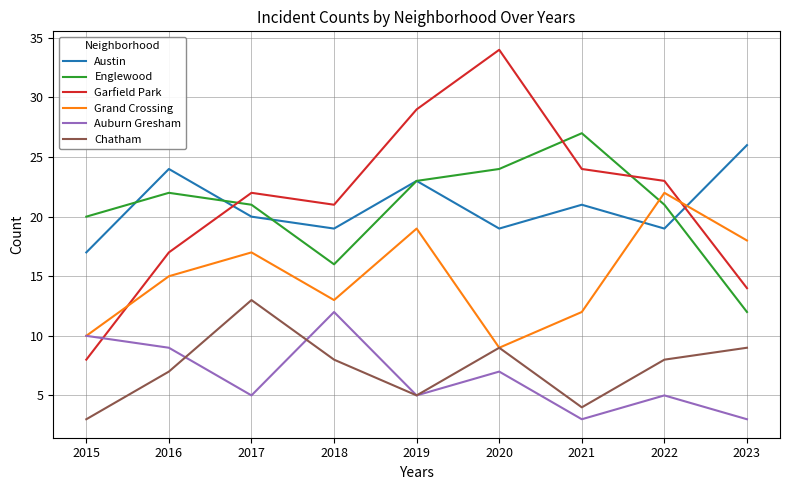

What is the sum of the Austin values at 2020 and 2015?

36